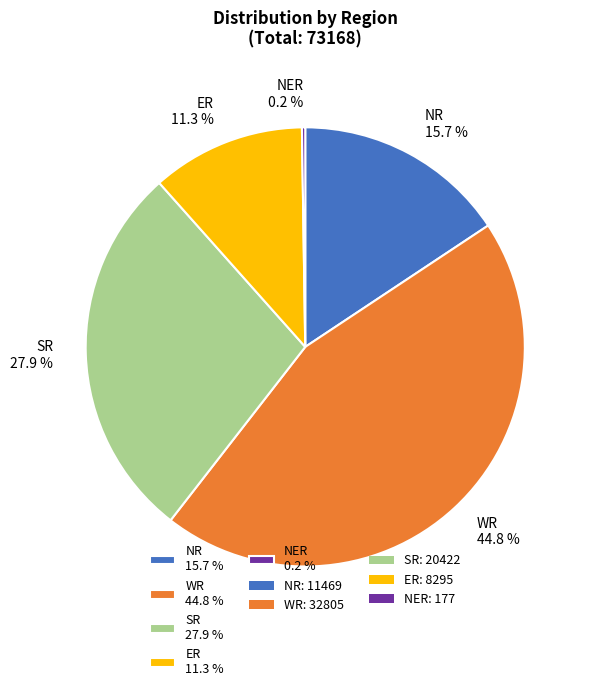

To the nearest percent, what is the combined percentage of WR and ER?

56%